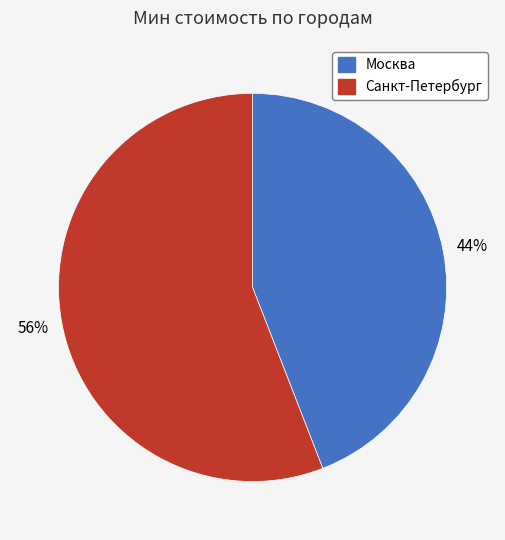

Combined, do Москва and Санкт-Петербург account for over 50%?

Yes